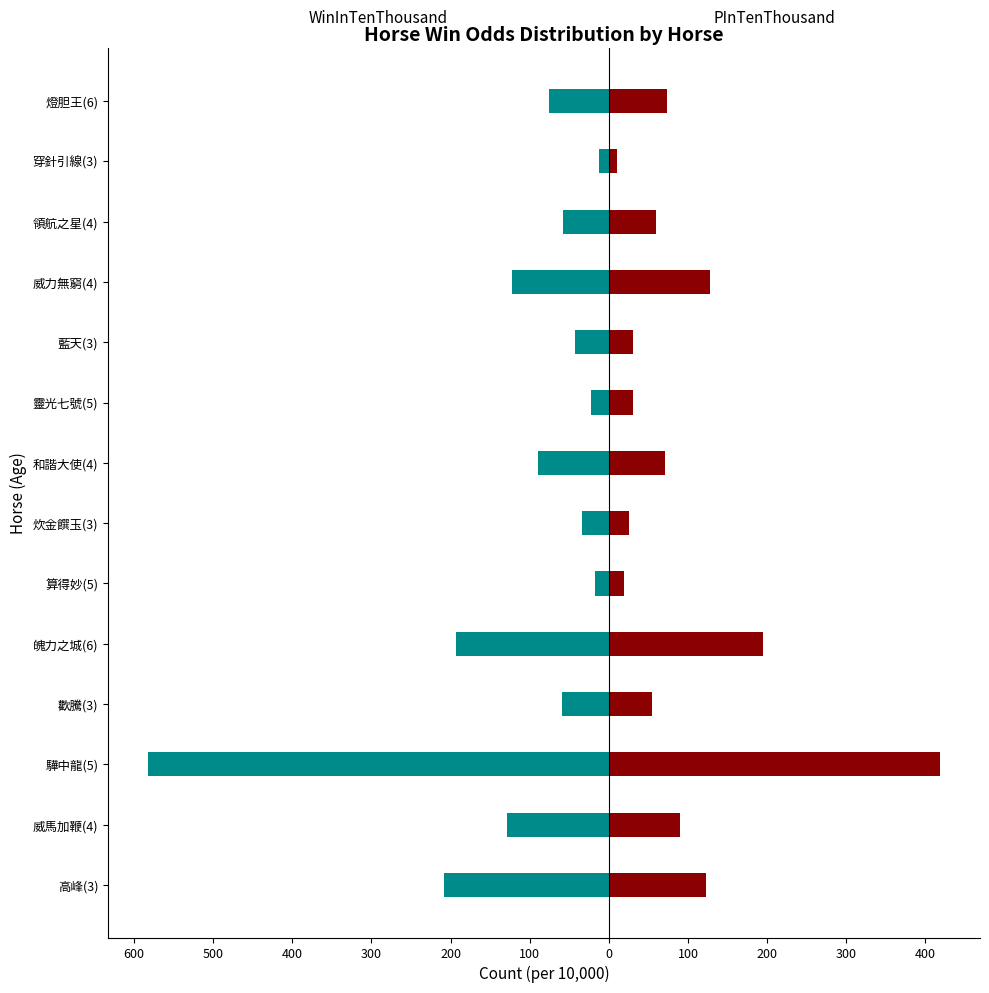

Does the chart contain any negative values?

Yes